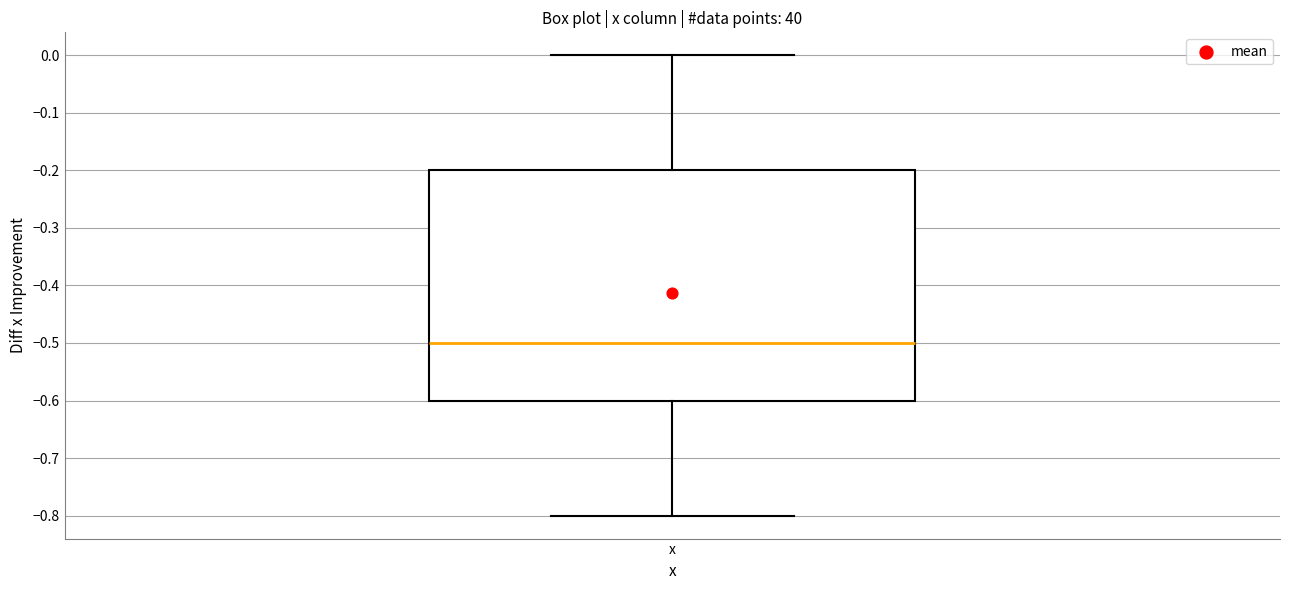

Read this box plot against the y-axis: the position of the median line, the range covered by the box, and the ends of both whiskers. The values are not printed on the chart, so give them approximately, as read against the axis.

median -0.5, box -0.6 to -0.2, whiskers -0.8 to 0.0